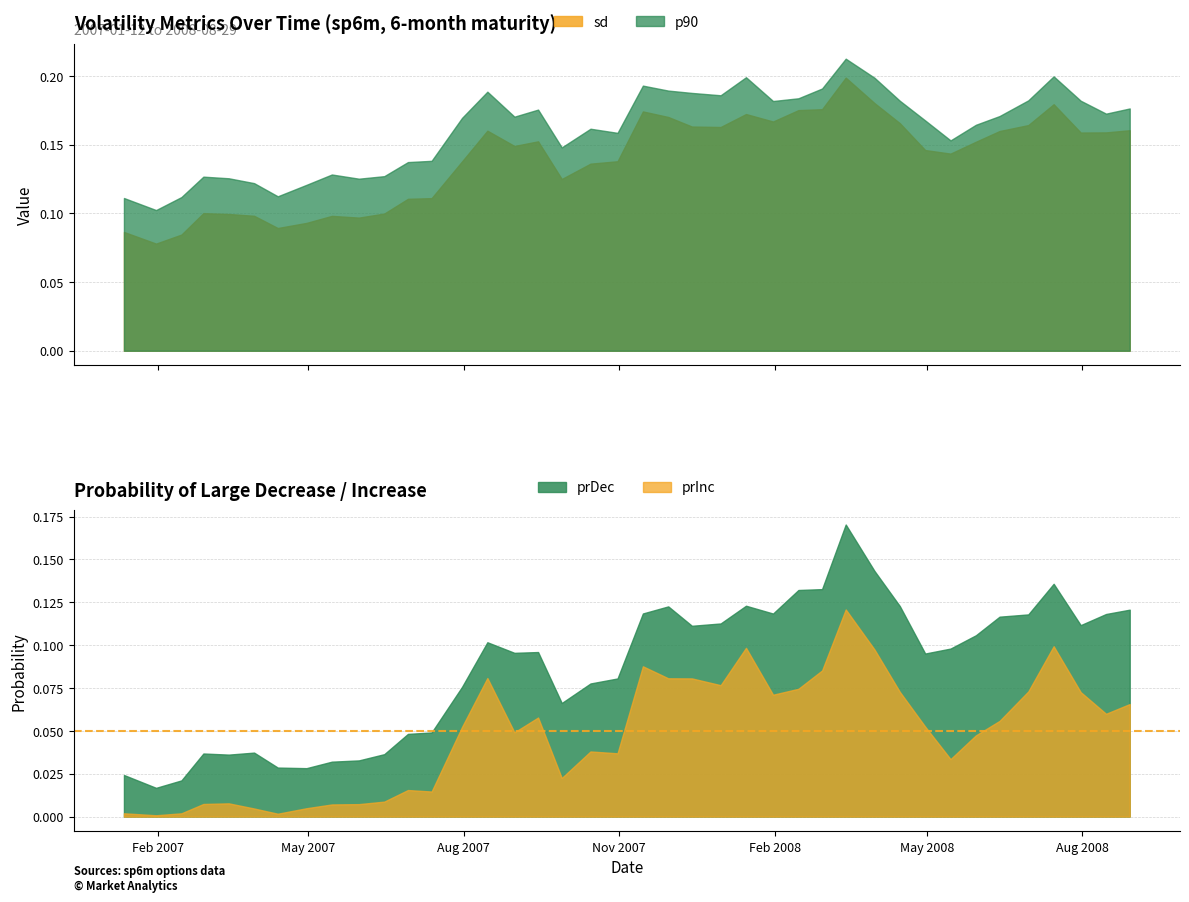

Reading left to right, transcribe all the data shown in this chart.

sd: 0.1	0.1	0.1	0.1	0.1	0.1	0.1	0.1	0.1	0.1	0.1	0.1	0.1	0.1	0.2	0.1	0.2	0.1	0.1	0.1	0.2	0.2	0.2	0.2	0.2	0.2	0.2	0.2	0.2	0.2	0.2	0.1	0.1	0.2	0.2	0.2	0.2	0.2	0.2	0.2
p90: 0.1	0.1	0.1	0.1	0.1	0.1	0.1	0.1	0.1	0.1	0.1	0.1	0.1	0.2	0.2	0.2	0.2	0.1	0.2	0.2	0.2	0.2	0.2	0.2	0.2	0.2	0.2	0.2	0.2	0.2	0.2	0.2	0.2	0.2	0.2	0.2	0.2	0.2	0.2	0.2
prDec: 0.0	0.0	0.0	0.0	0.0	0.0	0.0	0.0	0.0	0.0	0.0	0.0	0.0	0.1	0.1	0.1	0.1	0.1	0.1	0.1	0.1	0.1	0.1	0.1	0.1	0.1	0.1	0.1	0.2	0.1	0.1	0.1	0.1	0.1	0.1	0.1	0.1	0.1	0.1	0.1
prInc: 0.0	0.0	0.0	0.0	0.0	0.0	0.0	0.0	0.0	0.0	0.0	0.0	0.0	0.1	0.1	0.0	0.1	0.0	0.0	0.0	0.1	0.1	0.1	0.1	0.1	0.1	0.1	0.1	0.1	0.1	0.1	0.1	0.0	0.0	0.1	0.1	0.1	0.1	0.1	0.1